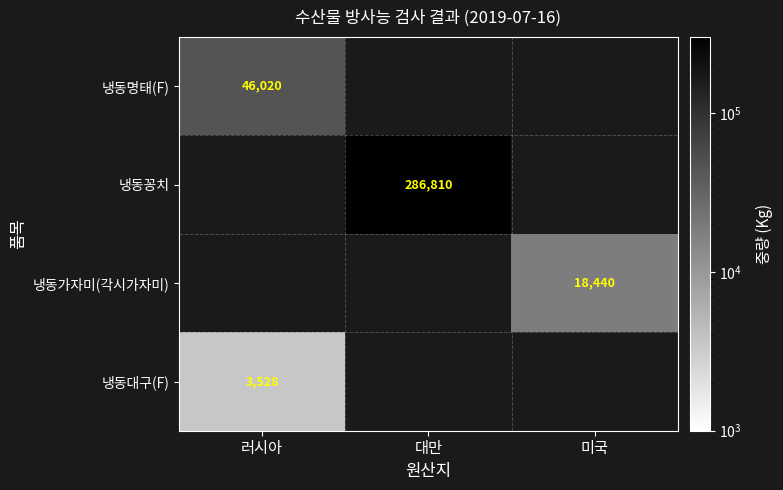

True or false: 냉동명태(F) has a value of 46020 at 러시아.

True